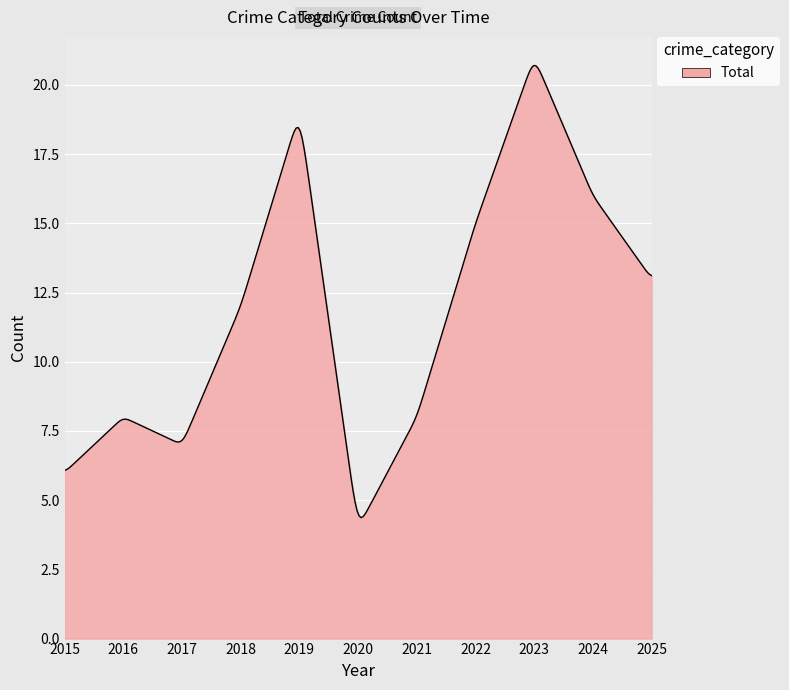

What is the maximum value shown in the chart?

20.7